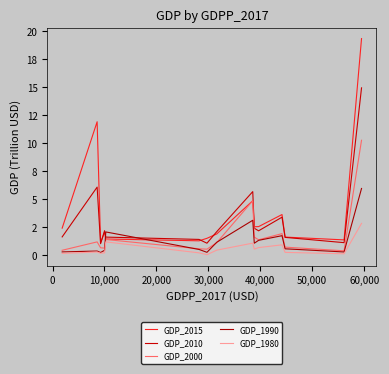

Is this an area chart (filled region under the line)?

No